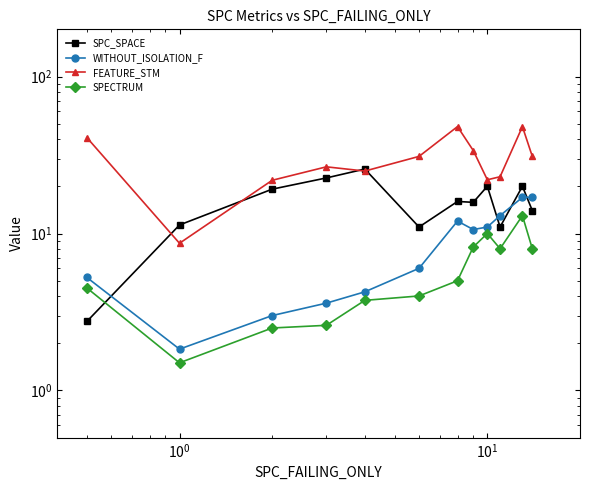

How many data points in SPC_SPACE are less than 16?

6